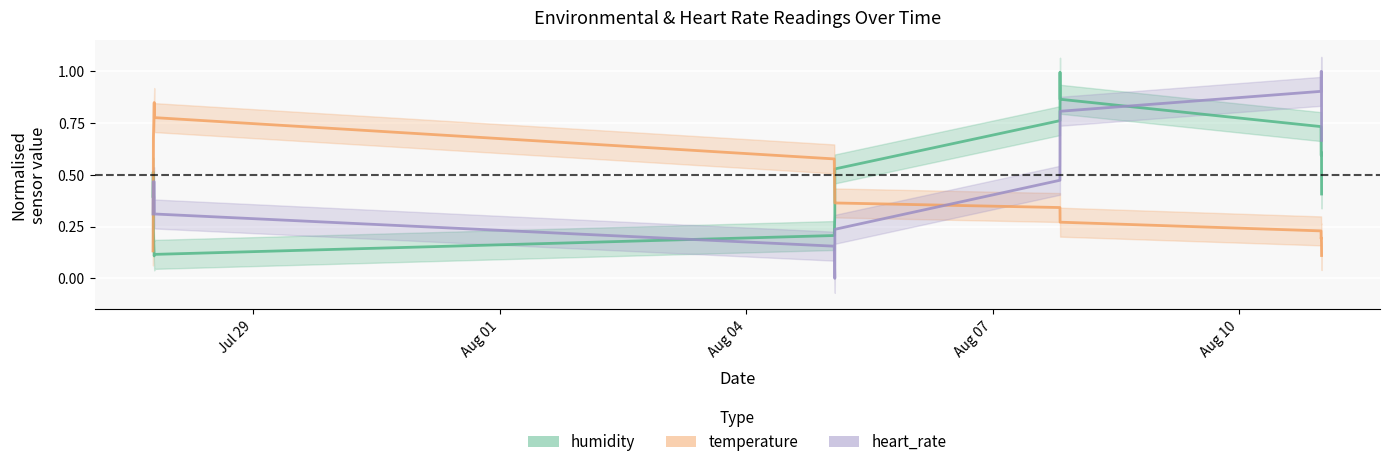

Reading right to left, list all the values displayed in this chart.

humidity: 0.4	0.6	0.6	0.6	0.6	0.6	0.6	0.7	0.9	1.0	0.8	0.5	0.3	0.2	0.1	0.1	0.2	0.4	0.5	0.4
temperature: 0.1	0.2	0.2	0.2	0.2	0.2	0.2	0.2	0.3	0.3	0.3	0.4	0.4	0.6	0.8	0.8	0.7	0.5	0.3	0.1
heart_rate: 0.7	1.0	1.0	1.0	1.0	1.0	1.0	0.9	0.8	0.7	0.5	0.2	0.0	0.2	0.3	0.5	0.5	0.5	0.5	0.3